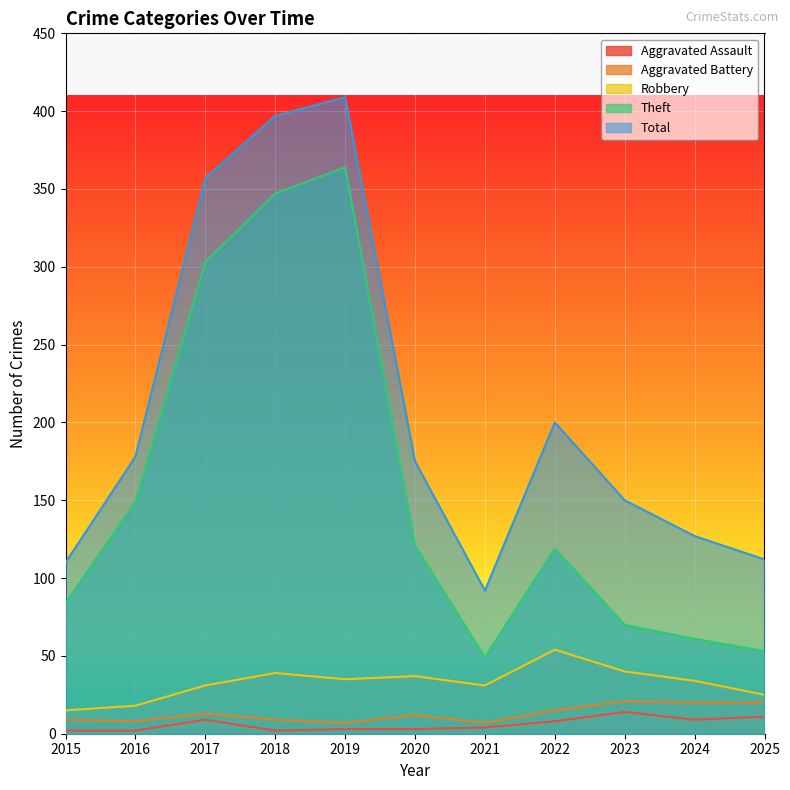

True or false: Total and Robbery intersect in this chart.

False